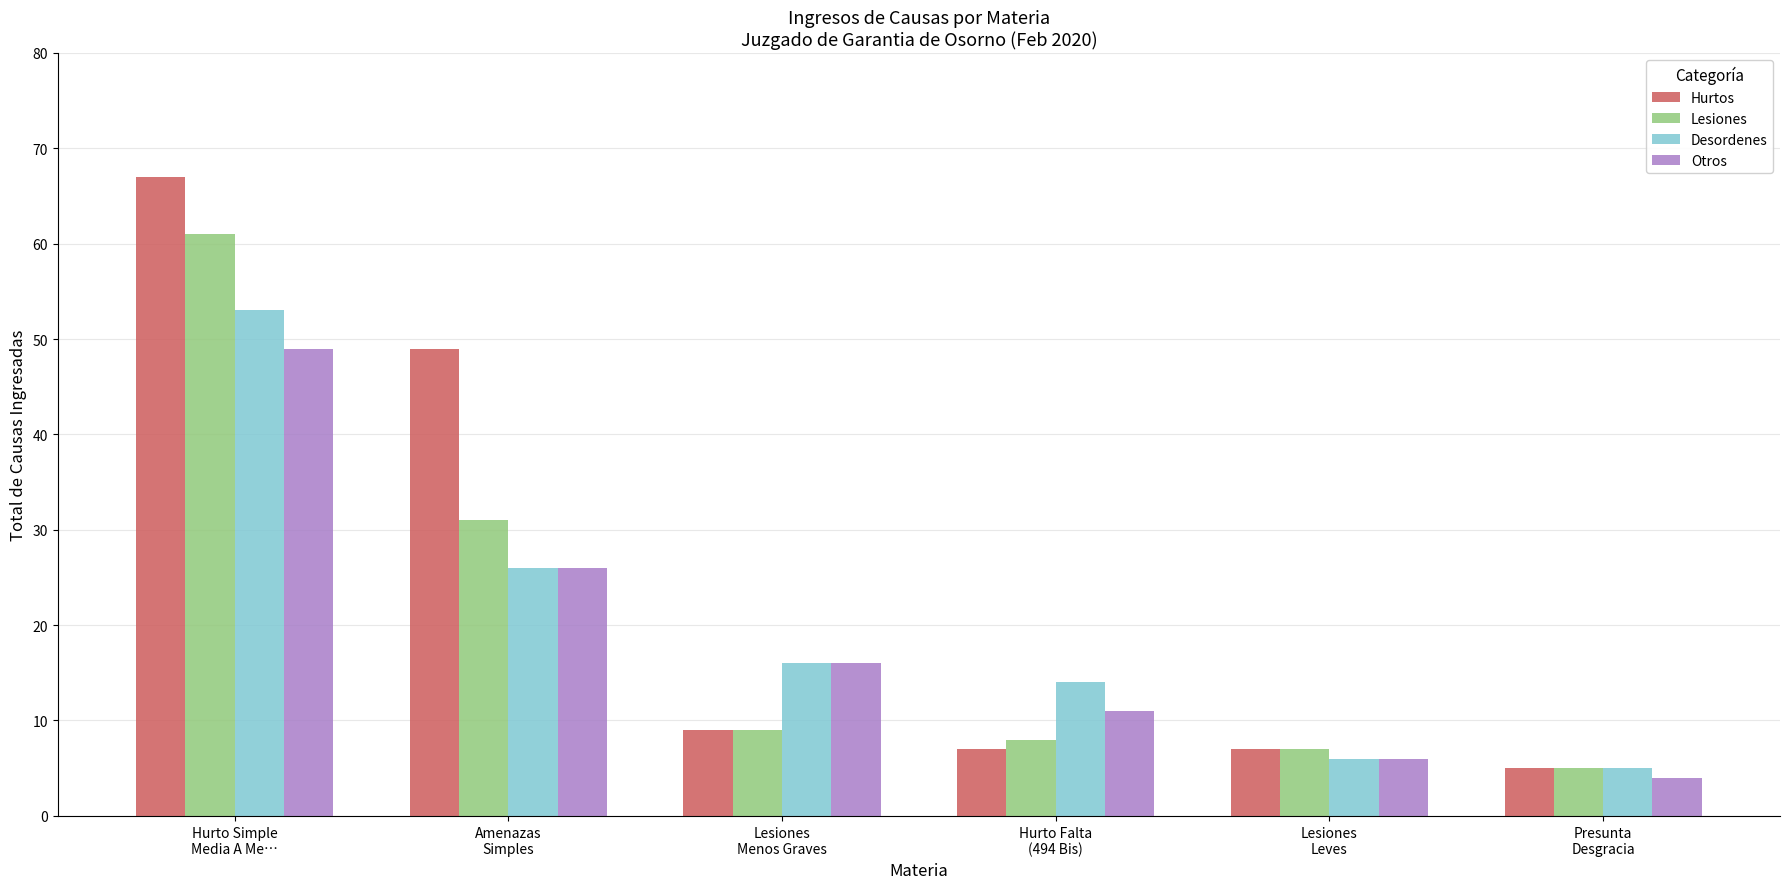

What is the sum of the Lesiones values at Hurto Simple
Media A Me… and Hurto Falta
(494 Bis)?

69